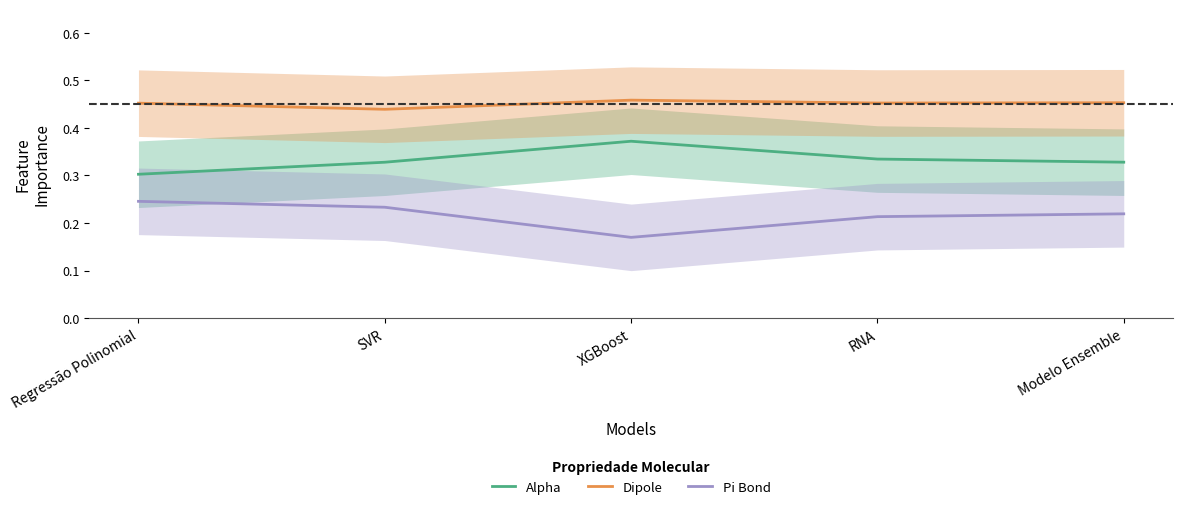

What is the label of the 2nd point from the left?

SVR